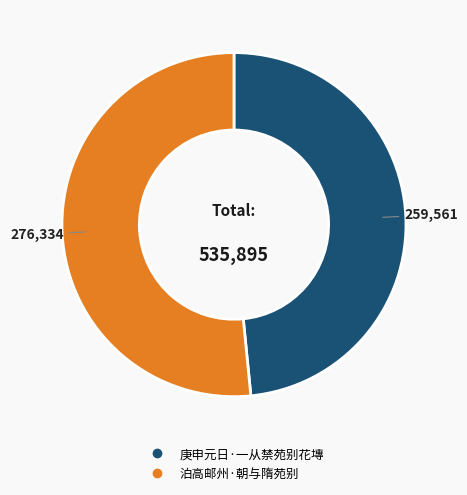

What is the largest slice in the pie chart?

泊高邮州·朝与隋苑别